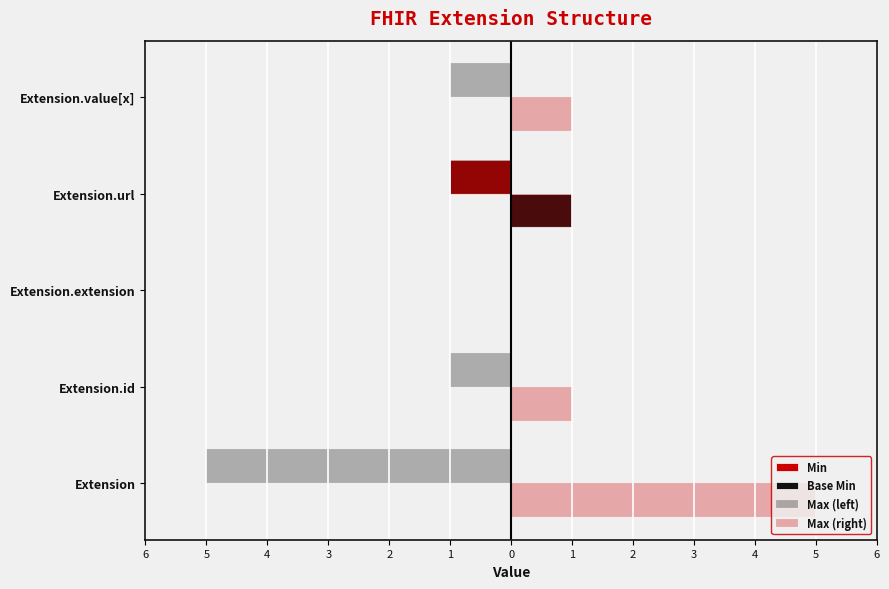

How many series are shown in this chart?

4